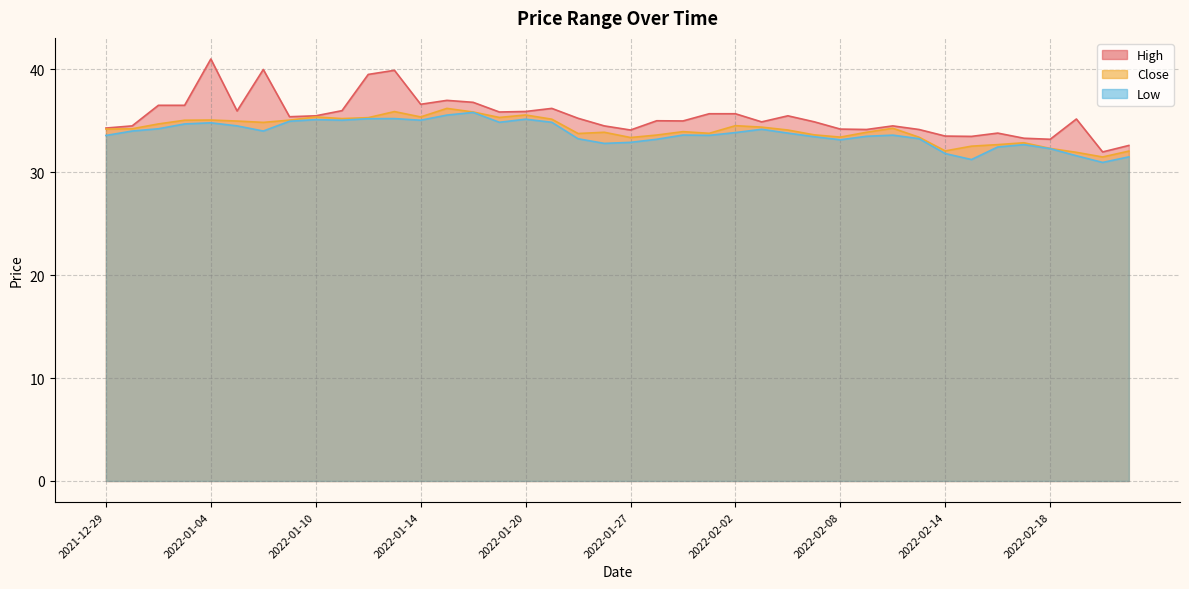

Which category has the highest value across all series?

2022-01-04